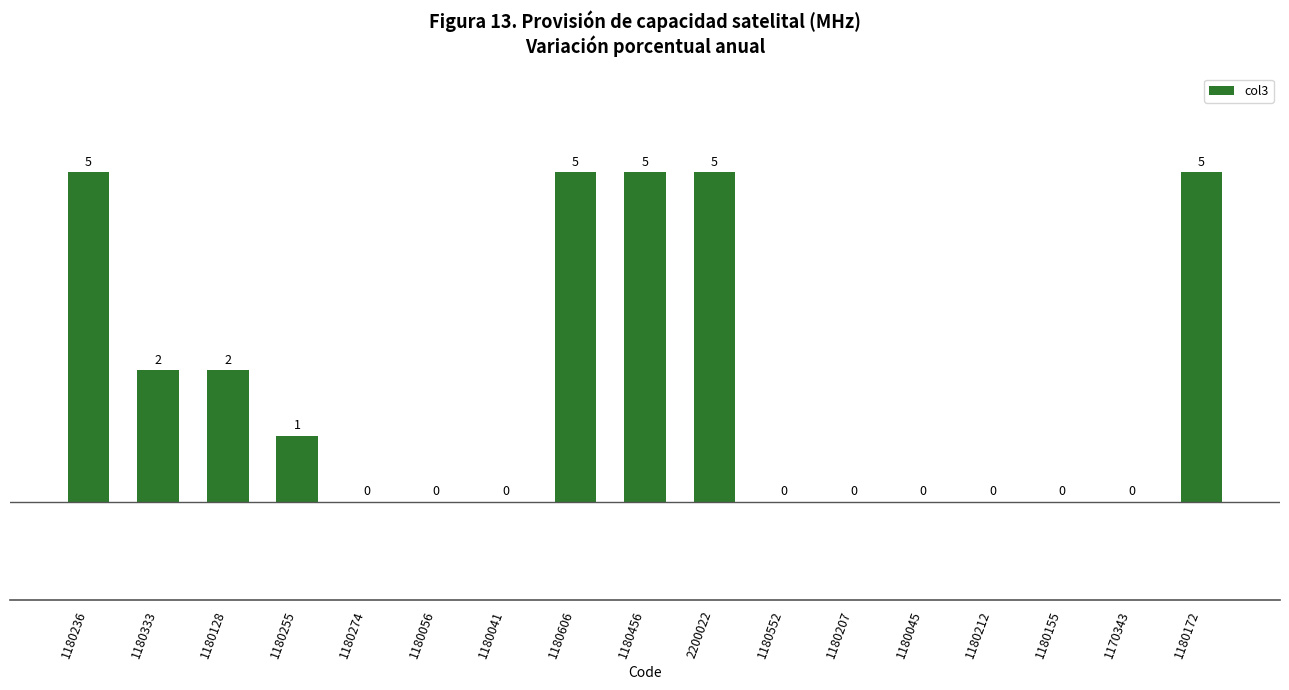

What is the maximum value shown in the chart?

5